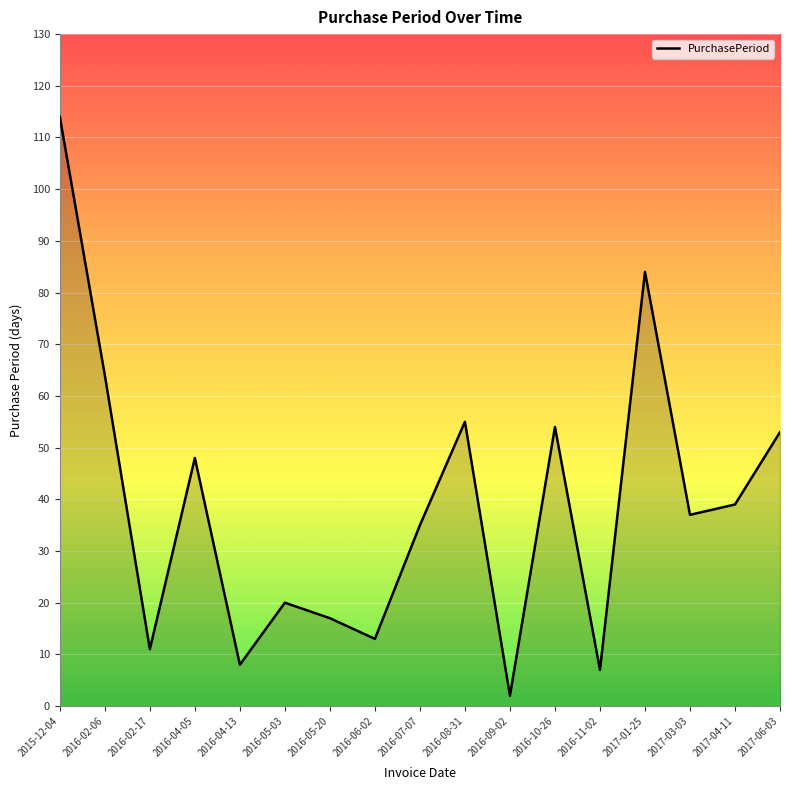

Reading right to left, list all the values displayed in this chart.

53	39	37	84	7	54	2	55	35	13	17	20	8	48	11	64	114